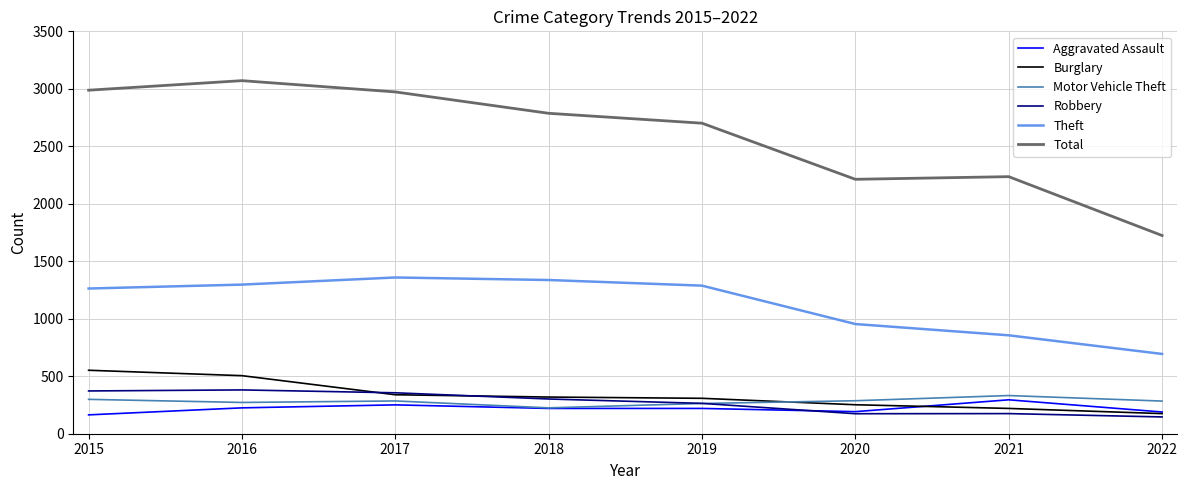

What is the maximum value for Robbery?

381